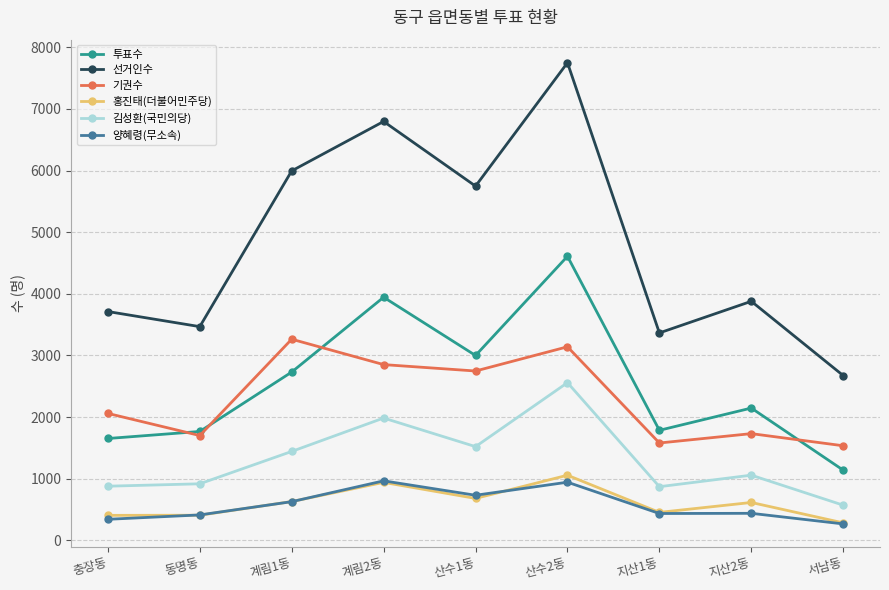

What is the label of the 9th point from the left?

서남동